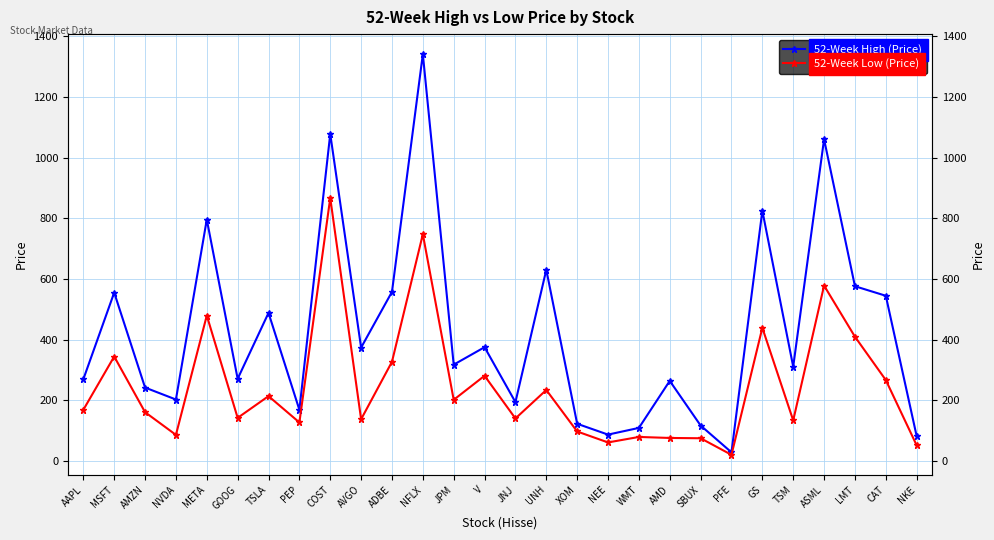

The 52-Week Low (Price) series shows 82.8 at NKE. True or false?

False